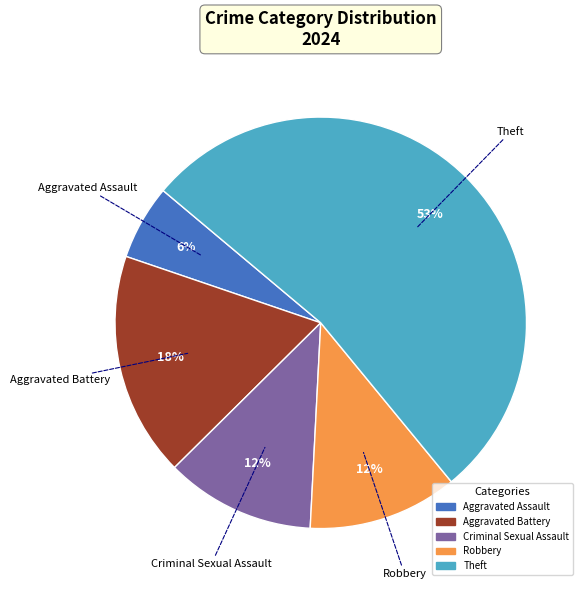

Is there a majority slice in this chart?

Yes